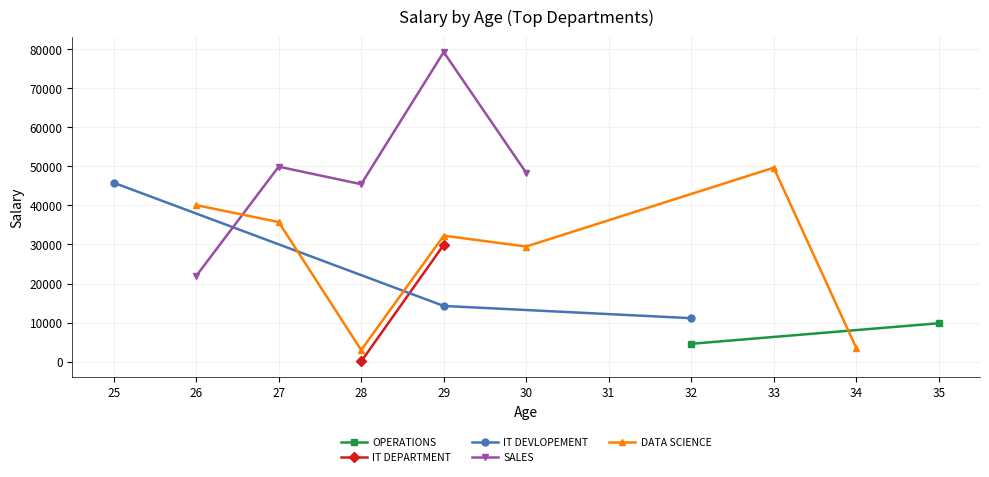

How many data points in IT DEVLOPEMENT are less than 14254?

1